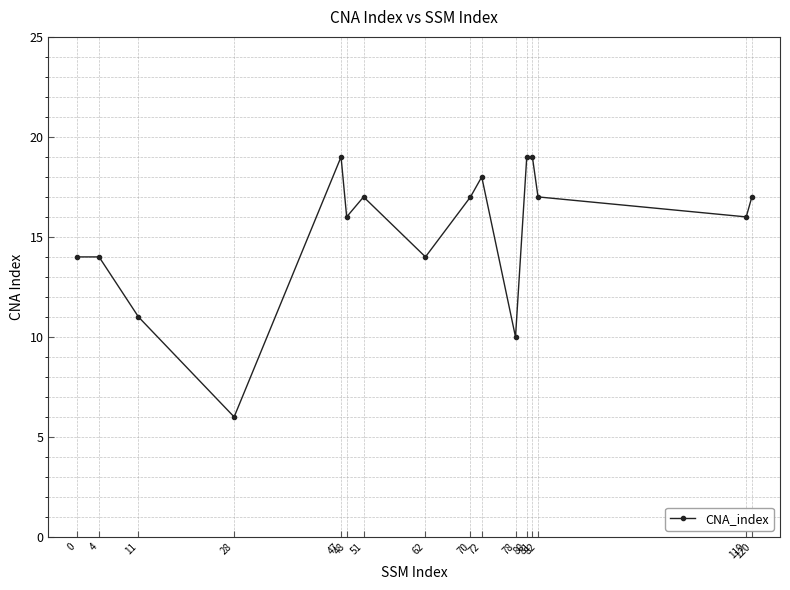

What is the value of the 12th point from the left?

19